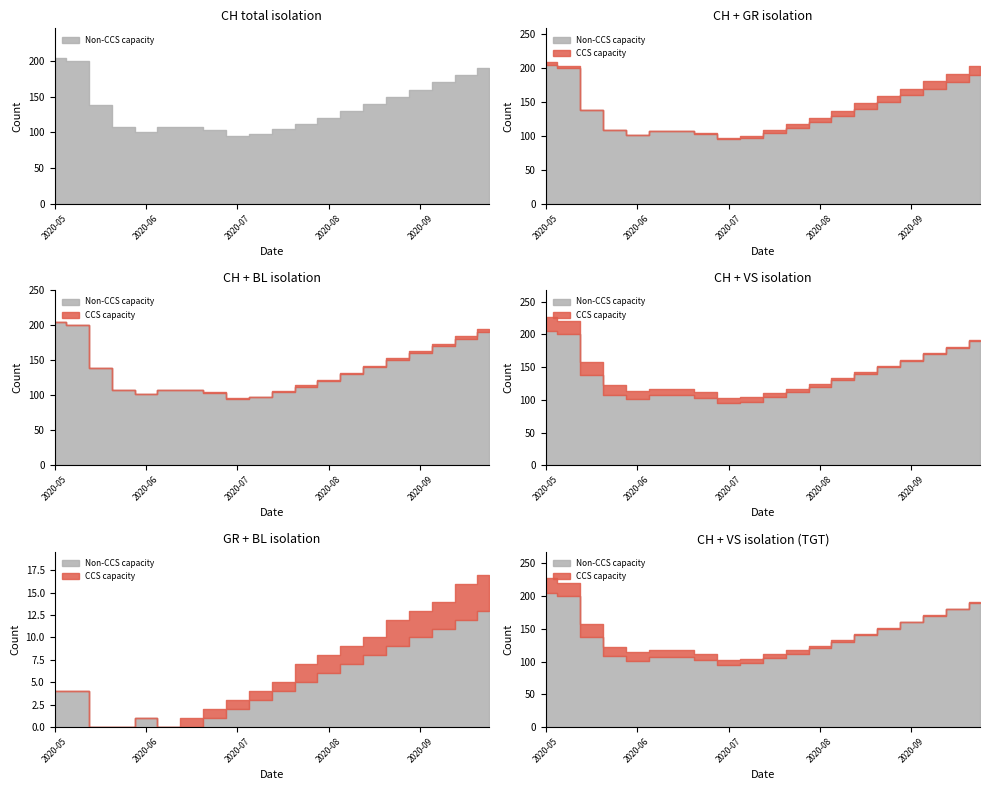

Count the BL values in the range 0 to 3.

18